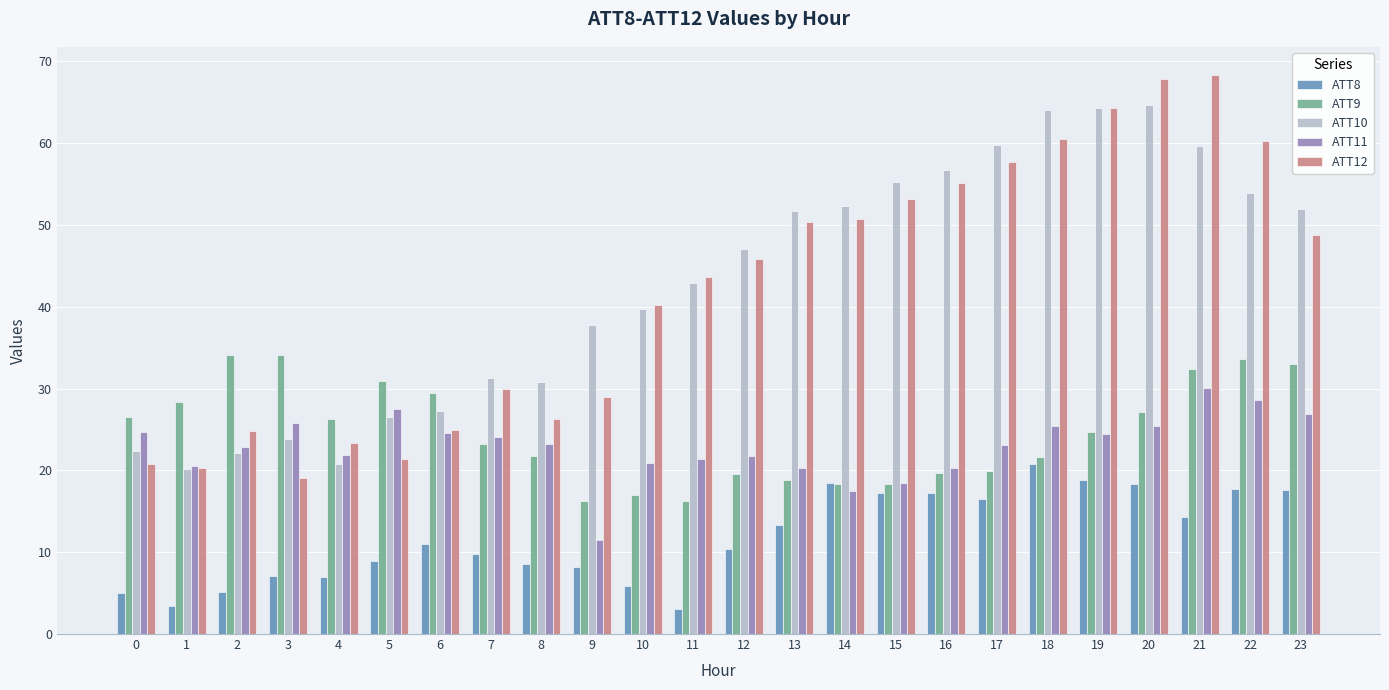

Is it true that ATT9 equals 33.0 at 23?

True